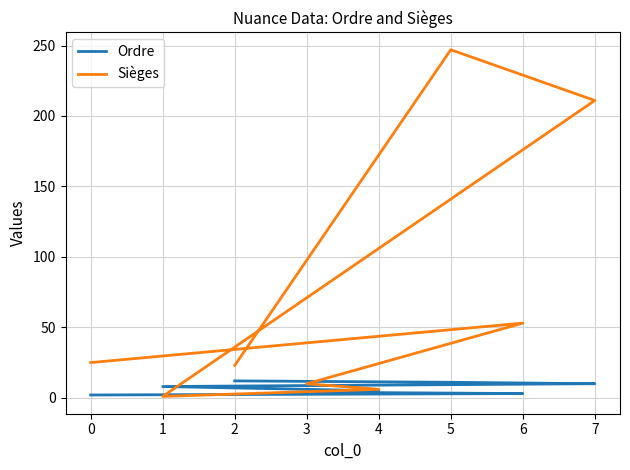

List the series in order of their overall mean, highest first.

Sièges, Ordre